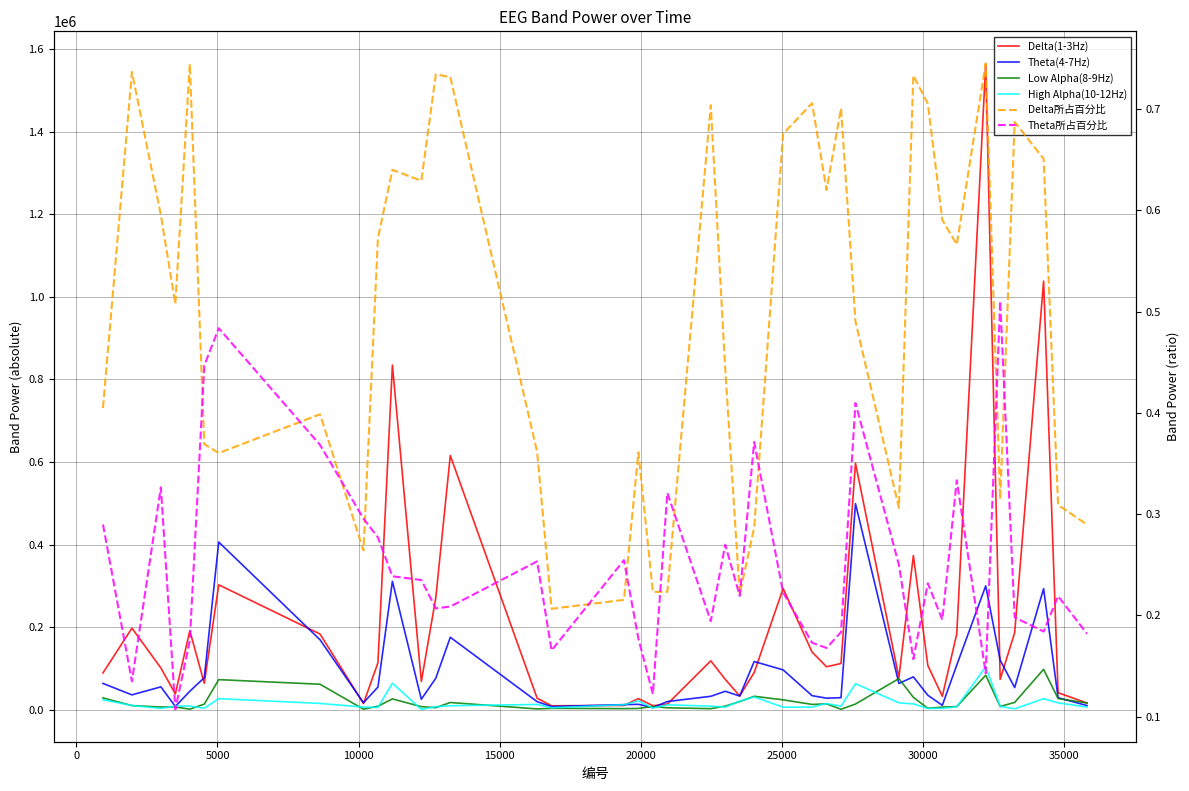

What is the highest value of the Theta(4-7Hz) series?

499113.0